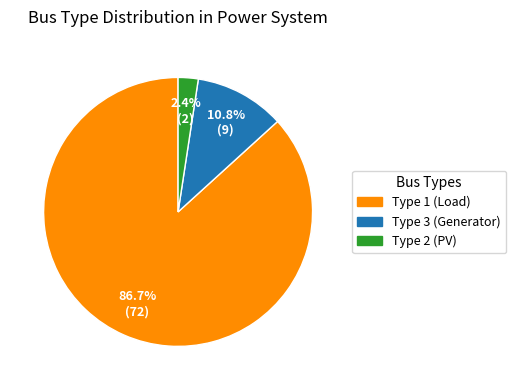

Rank the categories by value from lowest to highest.

Type 2 (PV), Type 3 (Generator), Type 1 (Load)